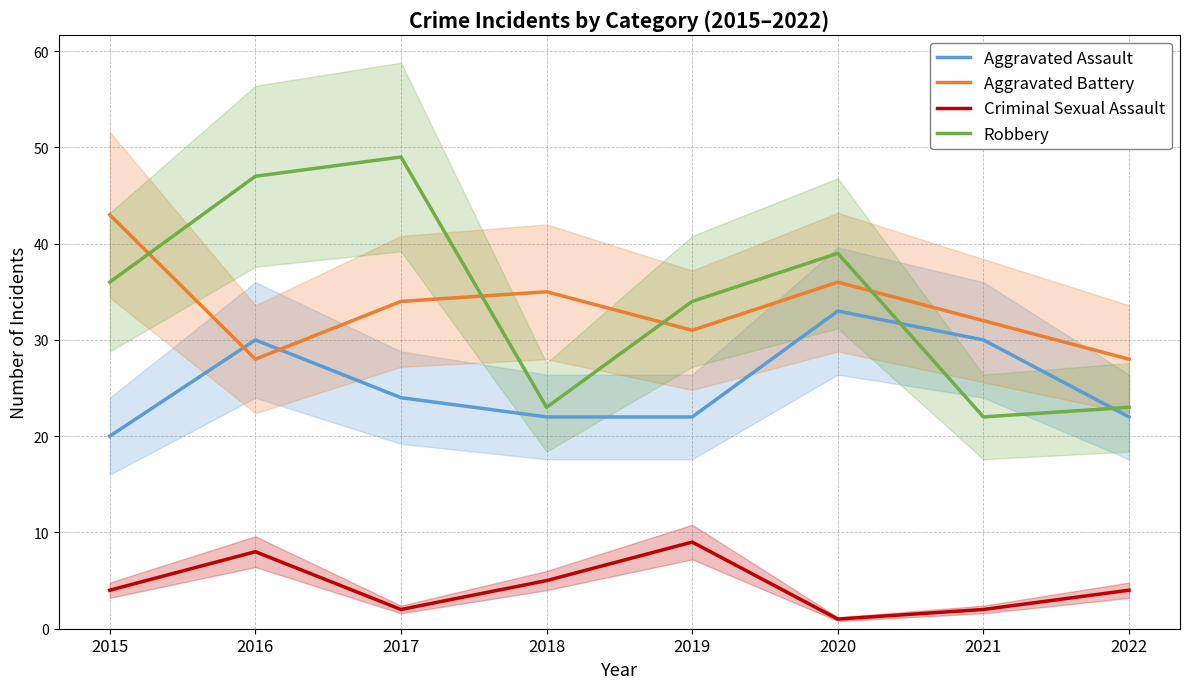

How many values in the Aggravated Assault series are below 24?

4